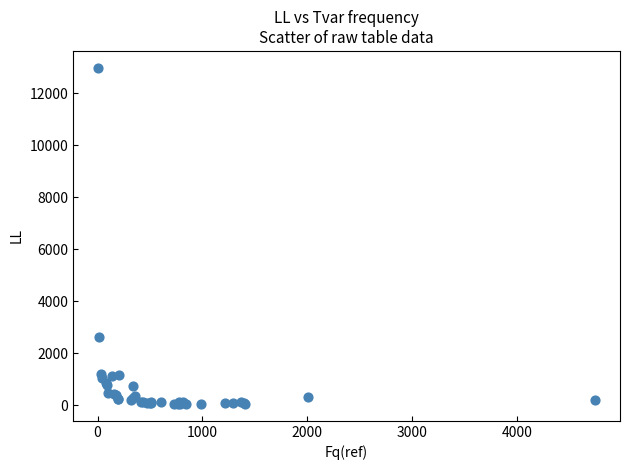

What Y value in the scatter plot is closest to 6514?

2623